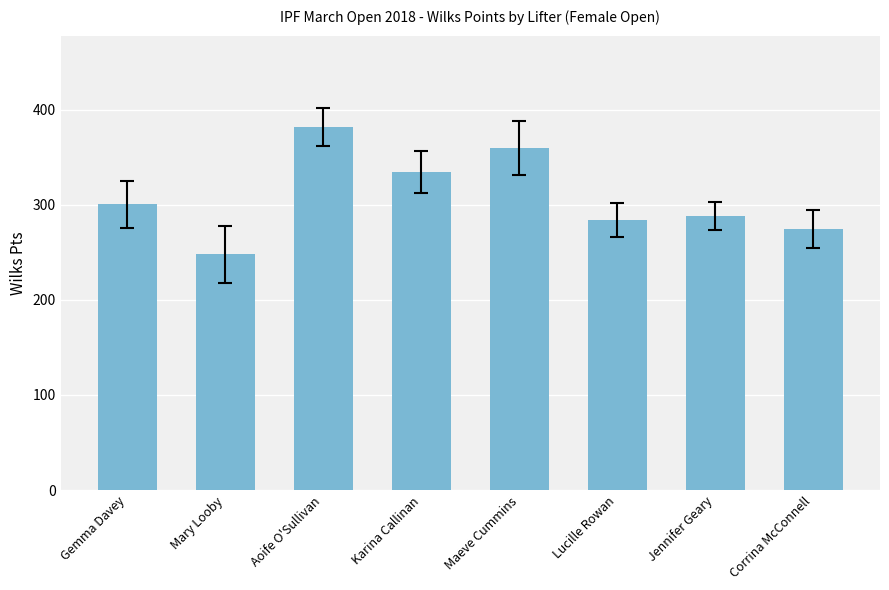

Which label corresponds to the largest value in the chart?

Aoife O'Sullivan